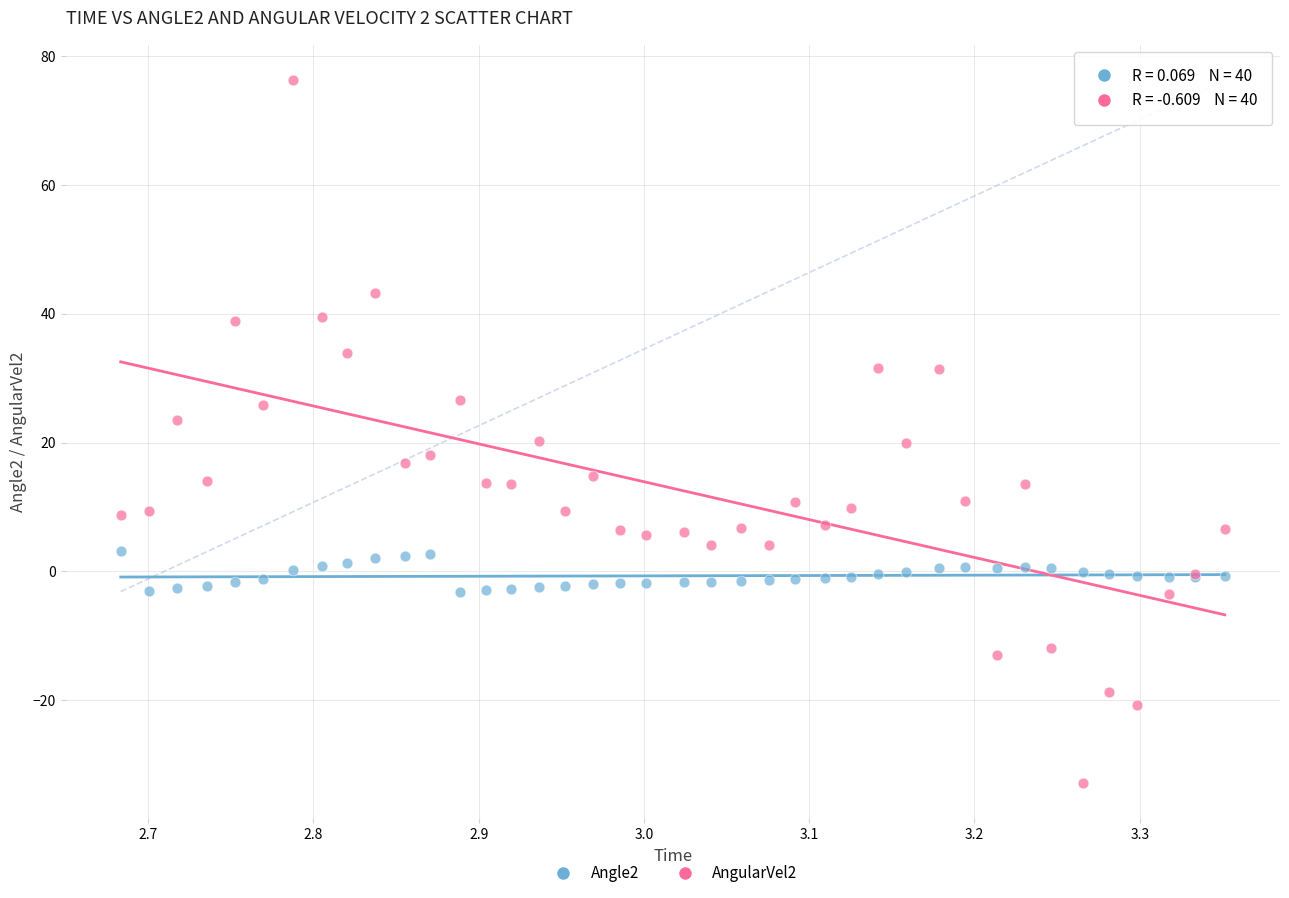

Which series contains the lowest Y value?

AngularVel2